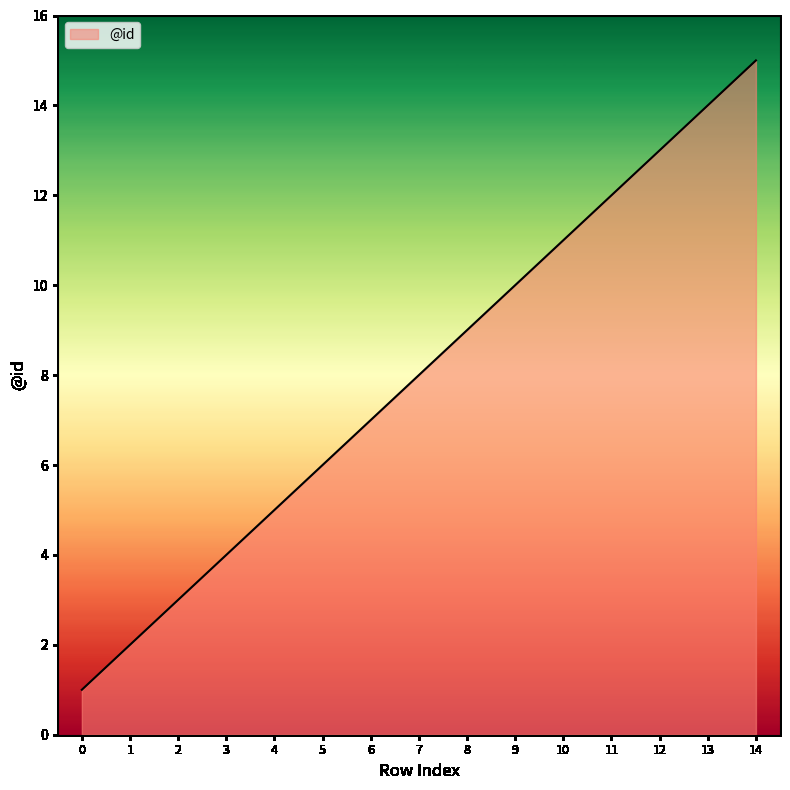

True or false: the data has more than 1 interior local peaks.

False